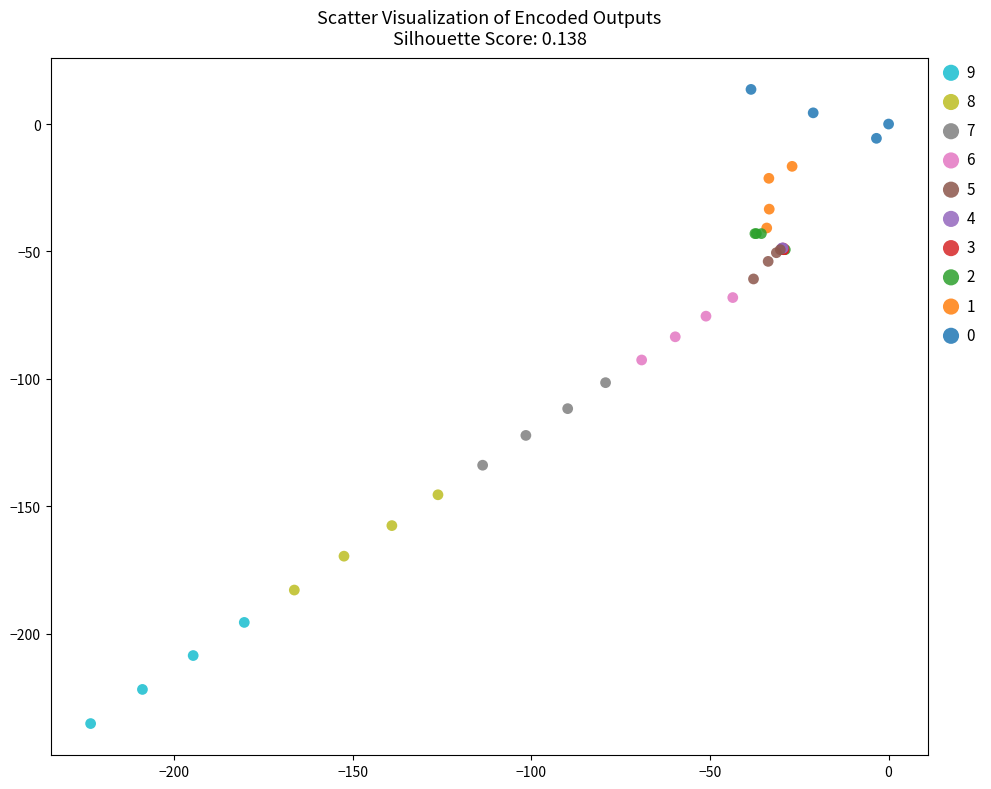

Which series contains the lowest Y value?

9